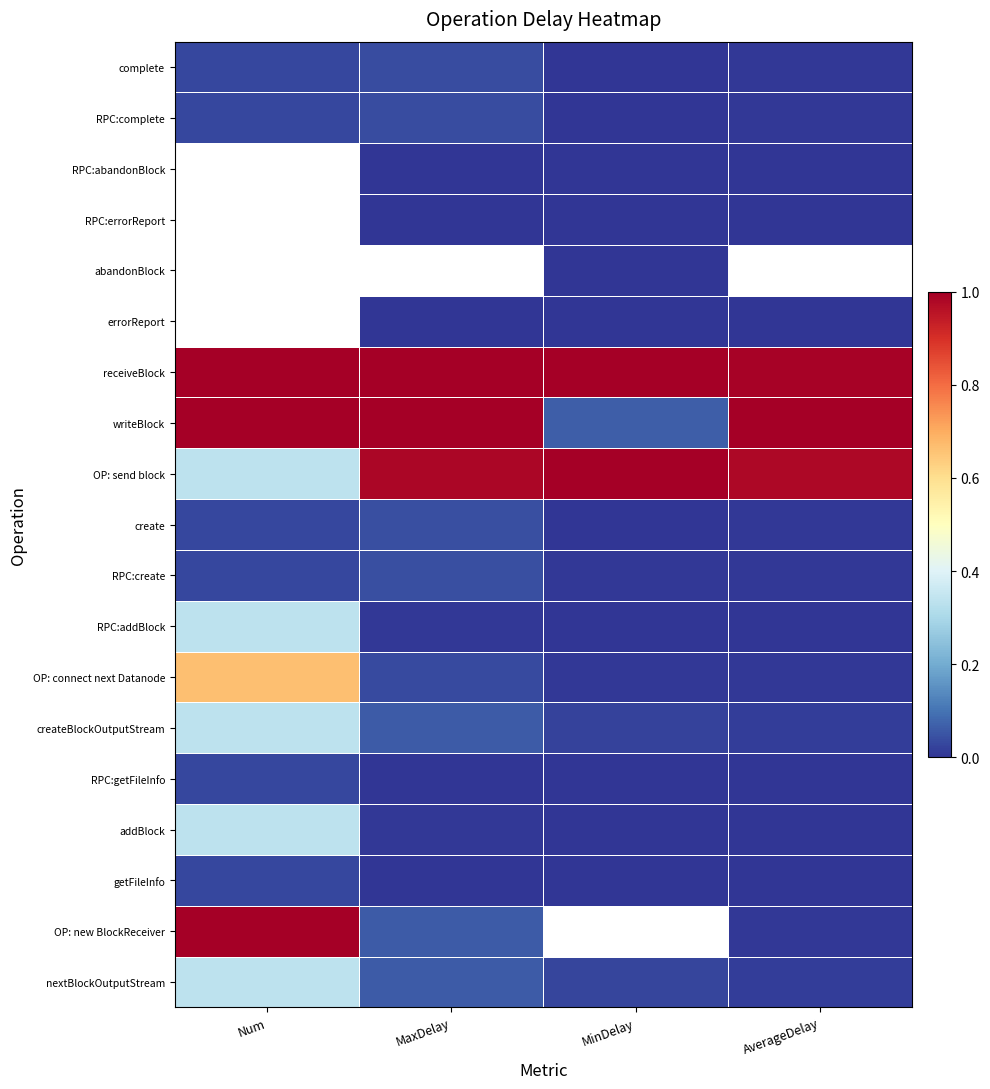

Which label corresponds to the largest value in the chart?

Num